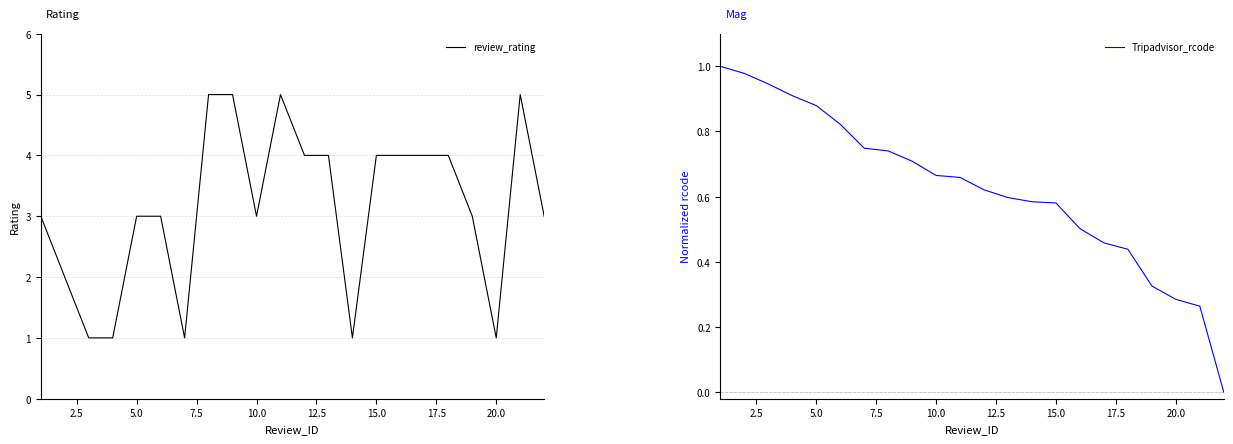

Is it true that review_rating equals 2 at 5.0?

False